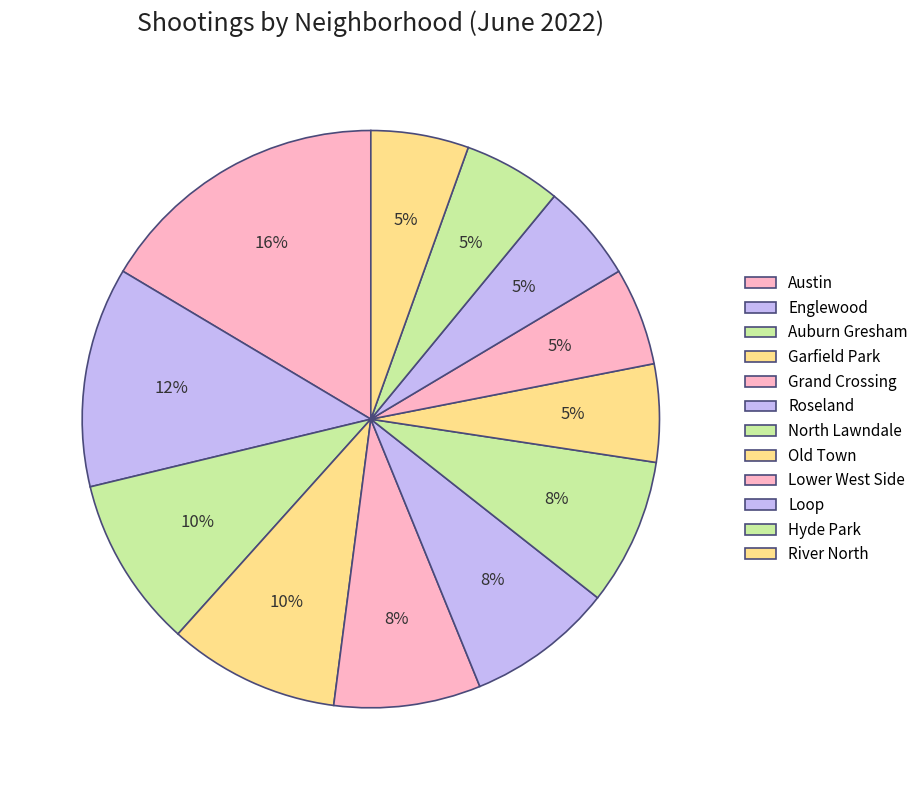

What is the ratio of the value at Hyde Park to the value at Roseland?

0.7